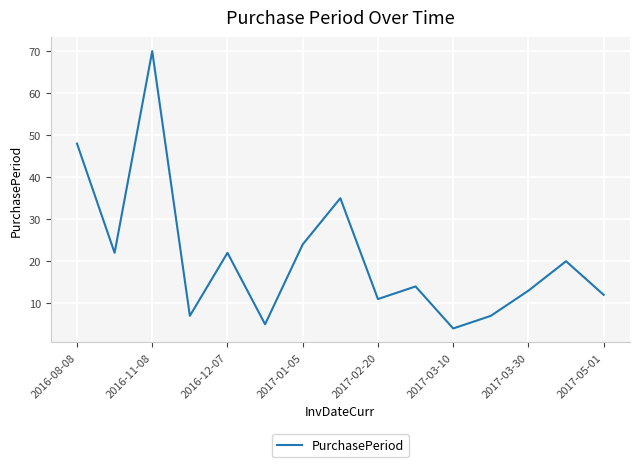

What is the maximum value shown in the chart?

70